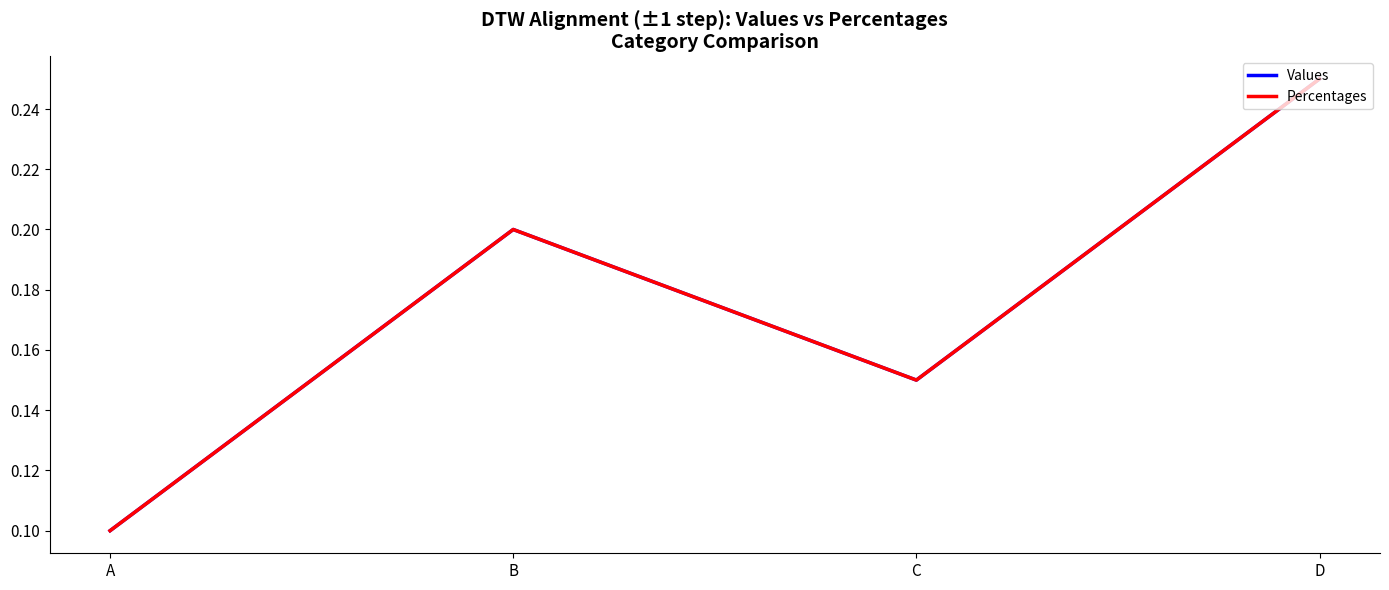

Is this an area chart (filled region under the line)?

No